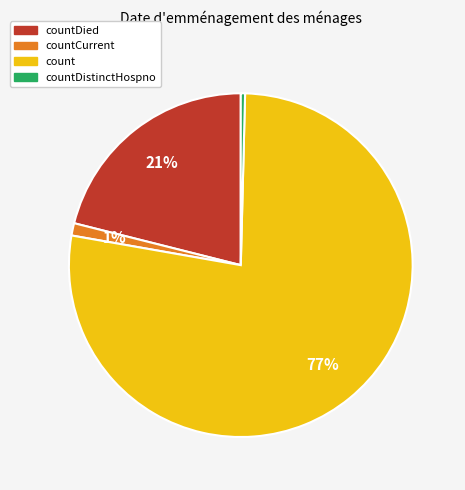

Which category has the biggest portion of the pie?

count